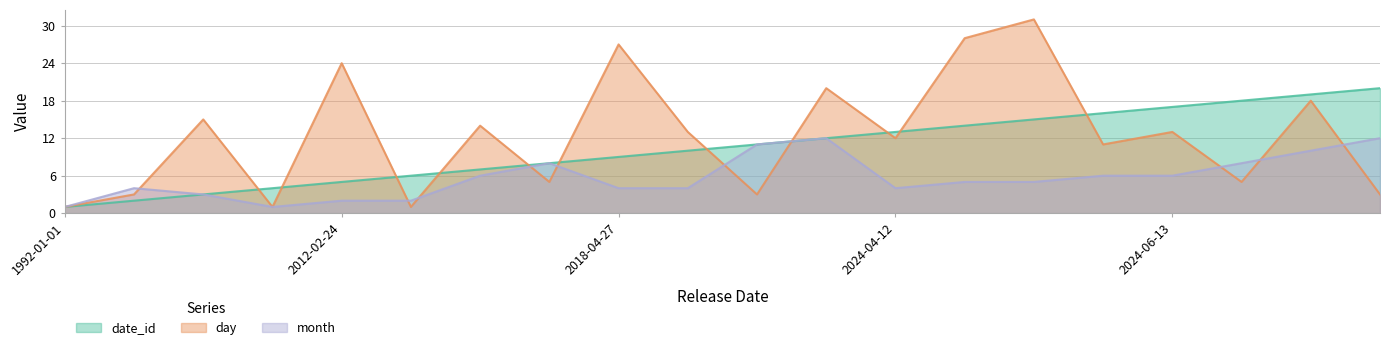

Rank the series by their maximum value, from lowest to highest.

month, date_id, day